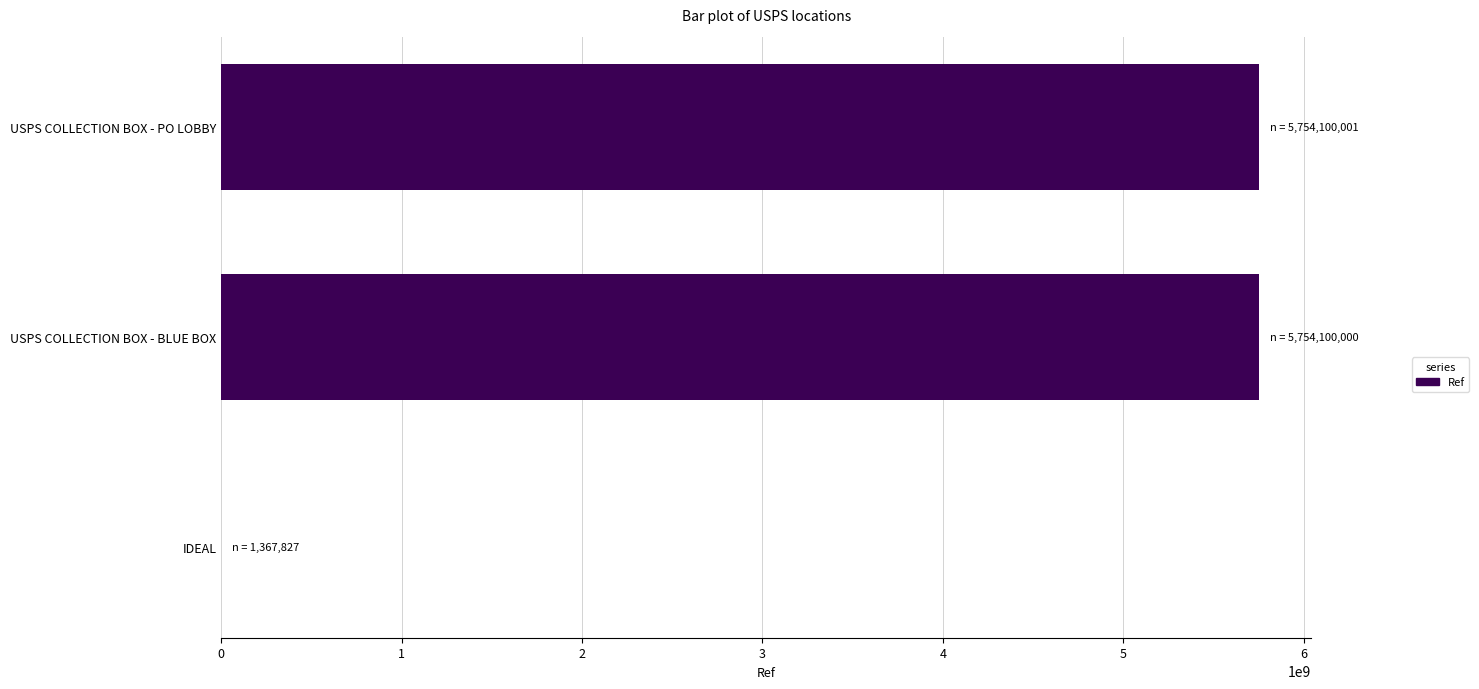

The value at USPS COLLECTION BOX - BLUE BOX is 7502239055. True or false?

False